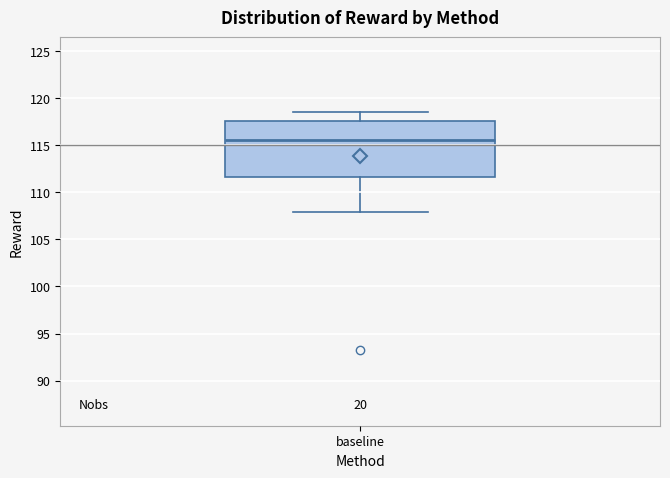

Read this box plot against the y-axis: the position of the median line, the range covered by the box, and the ends of both whiskers. The values are not printed on the chart, so give them approximately, as read against the axis.

median 115.5, box 111.5 to 117.5, whiskers 108.0 to 118.5